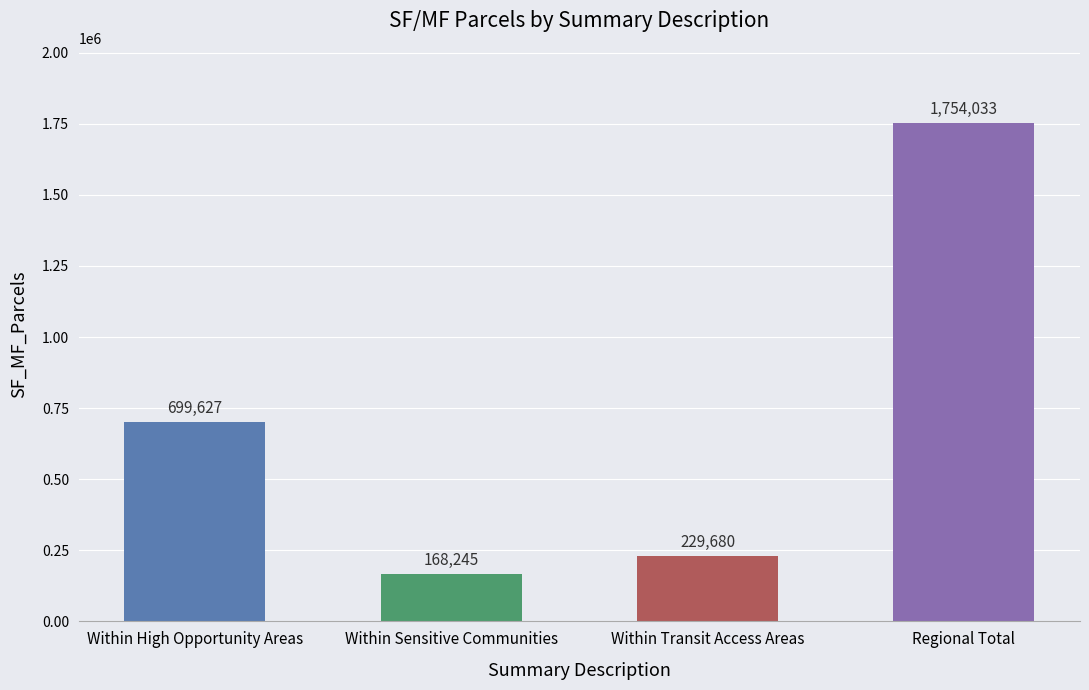

Does the chart contain stacked bars?

No